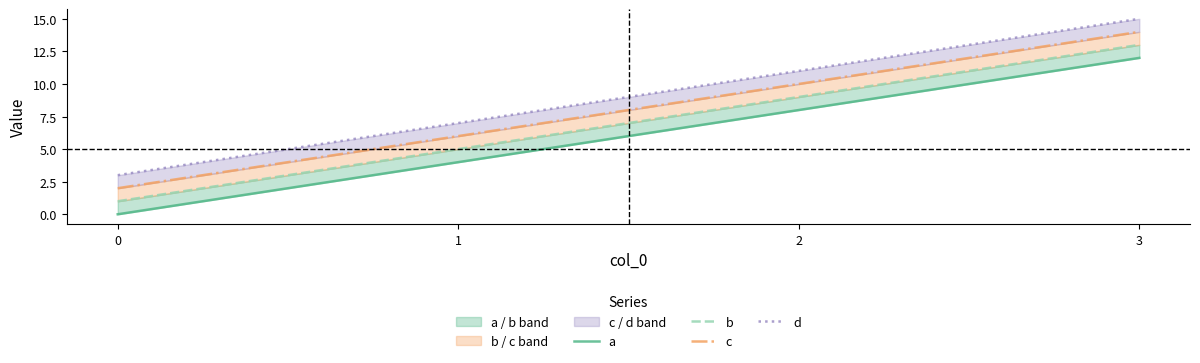

What is the total value across all series at 2?

38